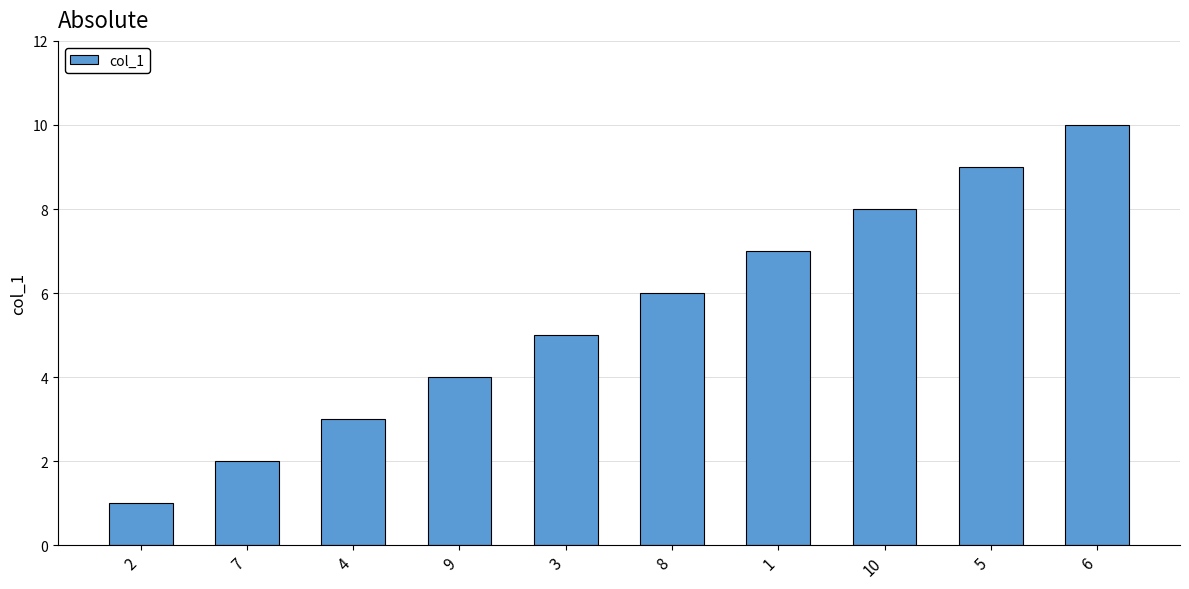

Between 5 and 10, which is larger?

5